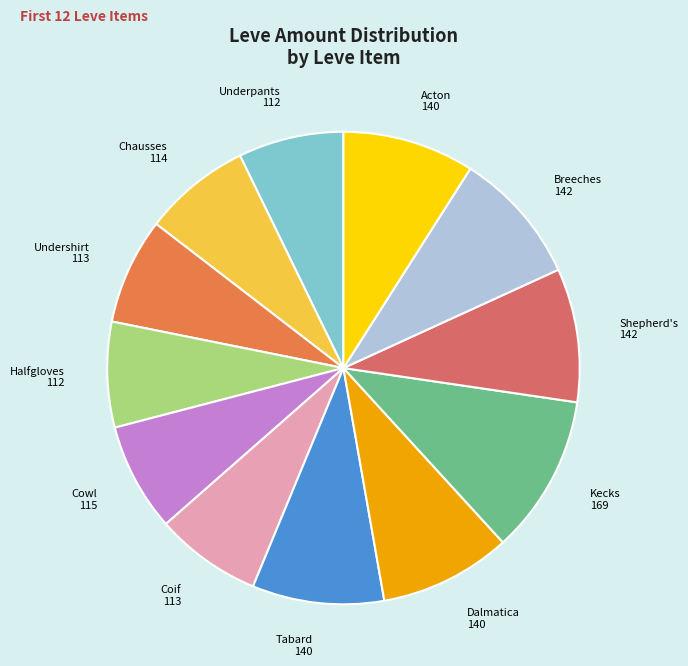

How many slices are in this pie chart?

12